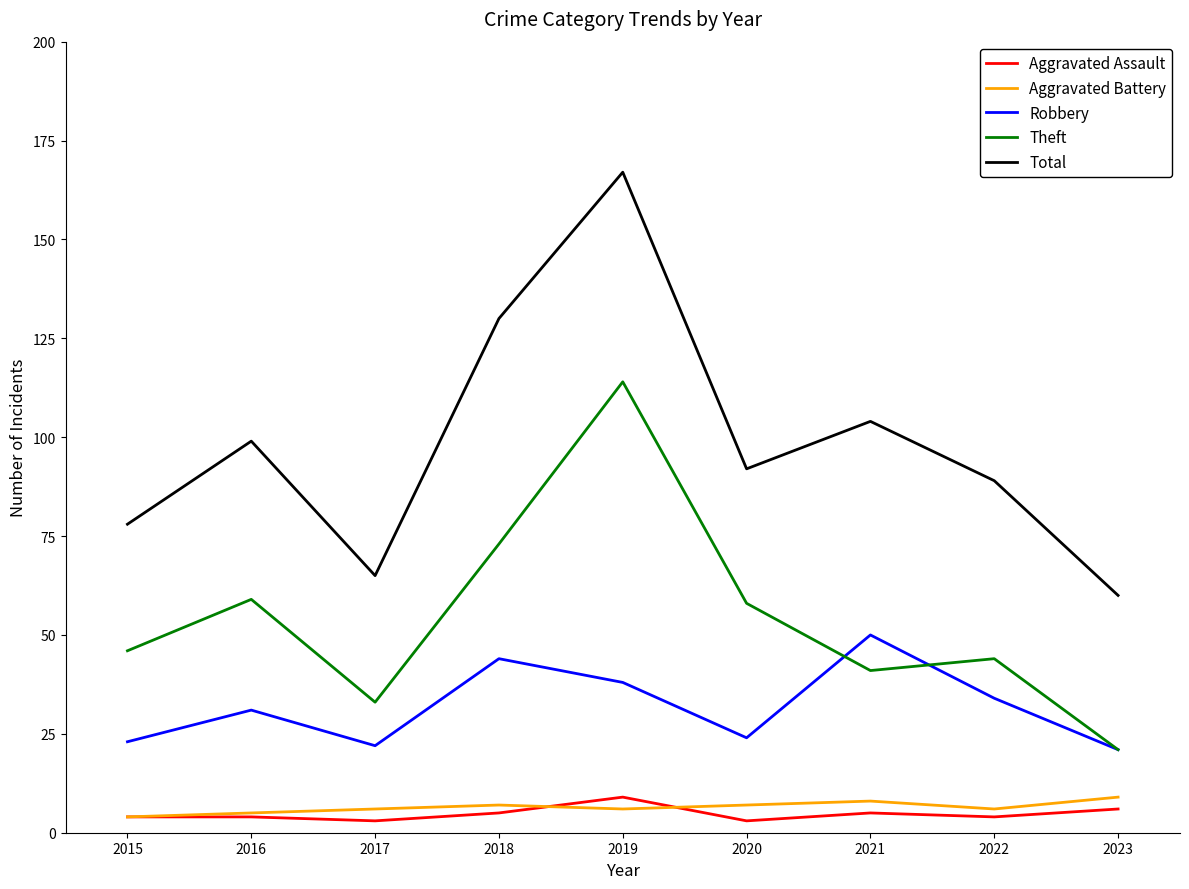

True or false: Aggravated Battery and Robbery cross at least once.

False